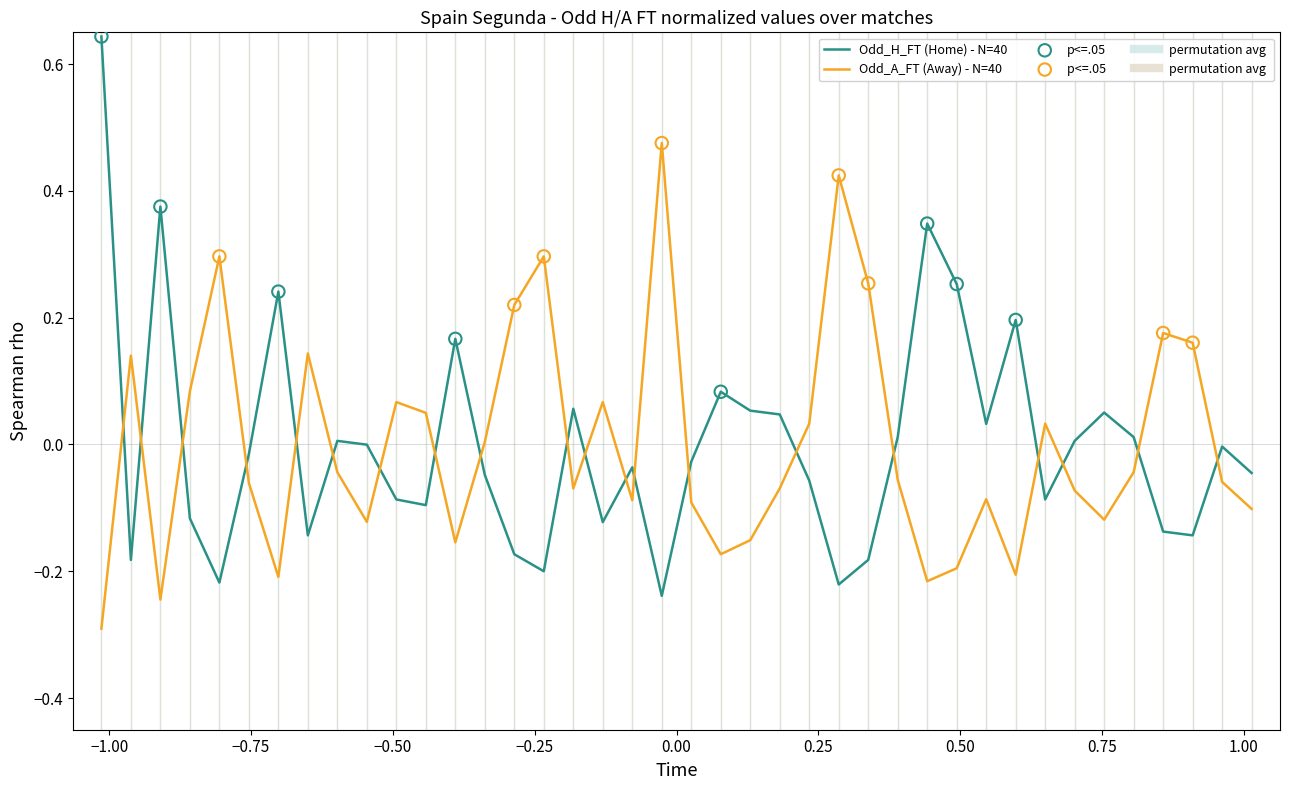

Which series has the widest spread of values?

Odd_H_FT (Home) - N=40